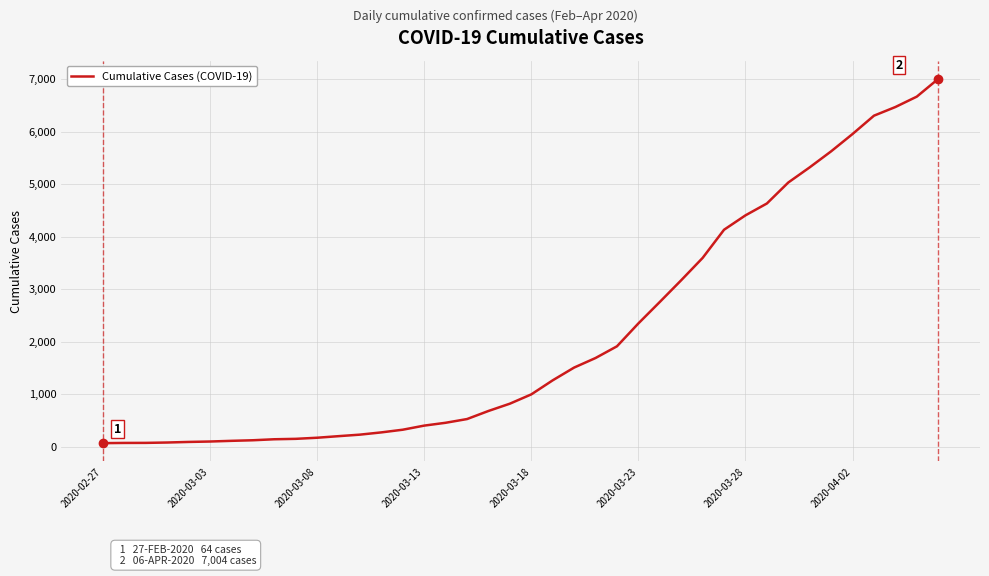

What is the greatest value displayed?

7004